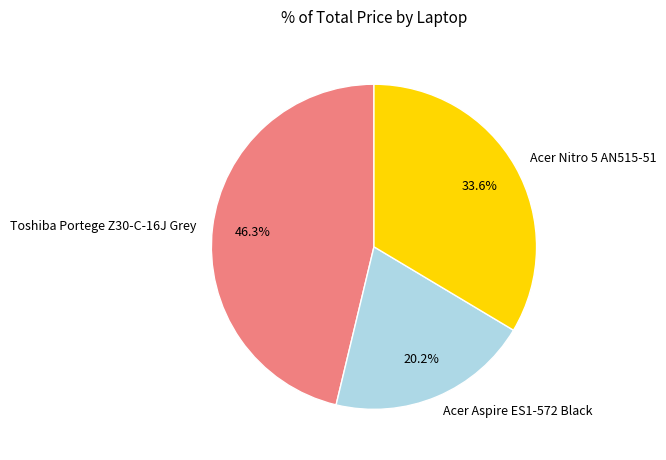

What is the smallest slice in the pie chart?

Acer Aspire ES1-572 Black